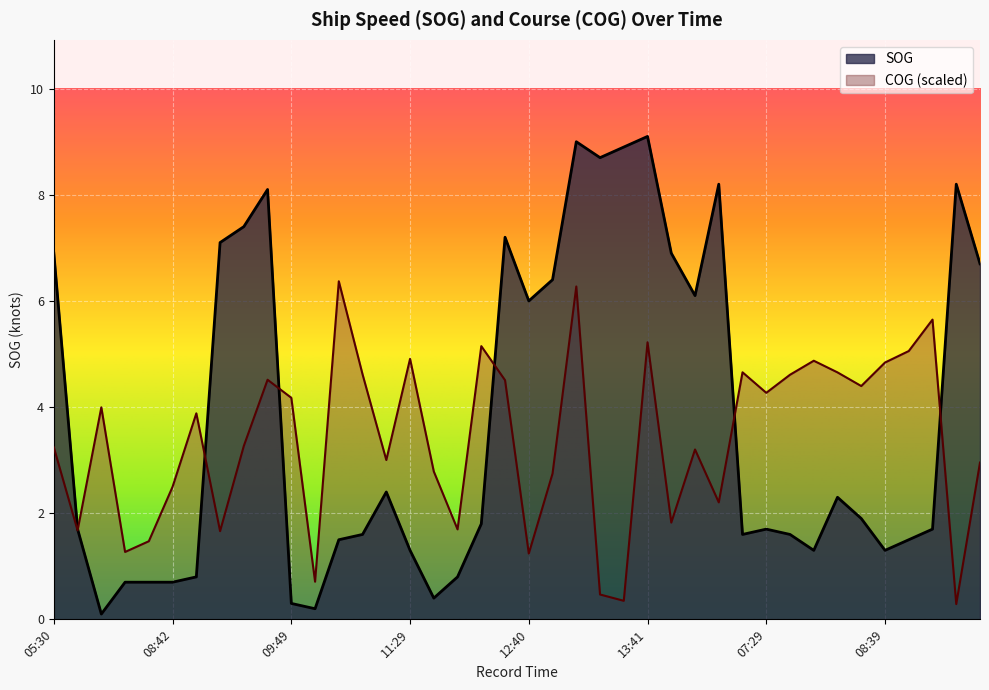

What is the difference between the SOG values at 13:30 and 07:28?

8.2